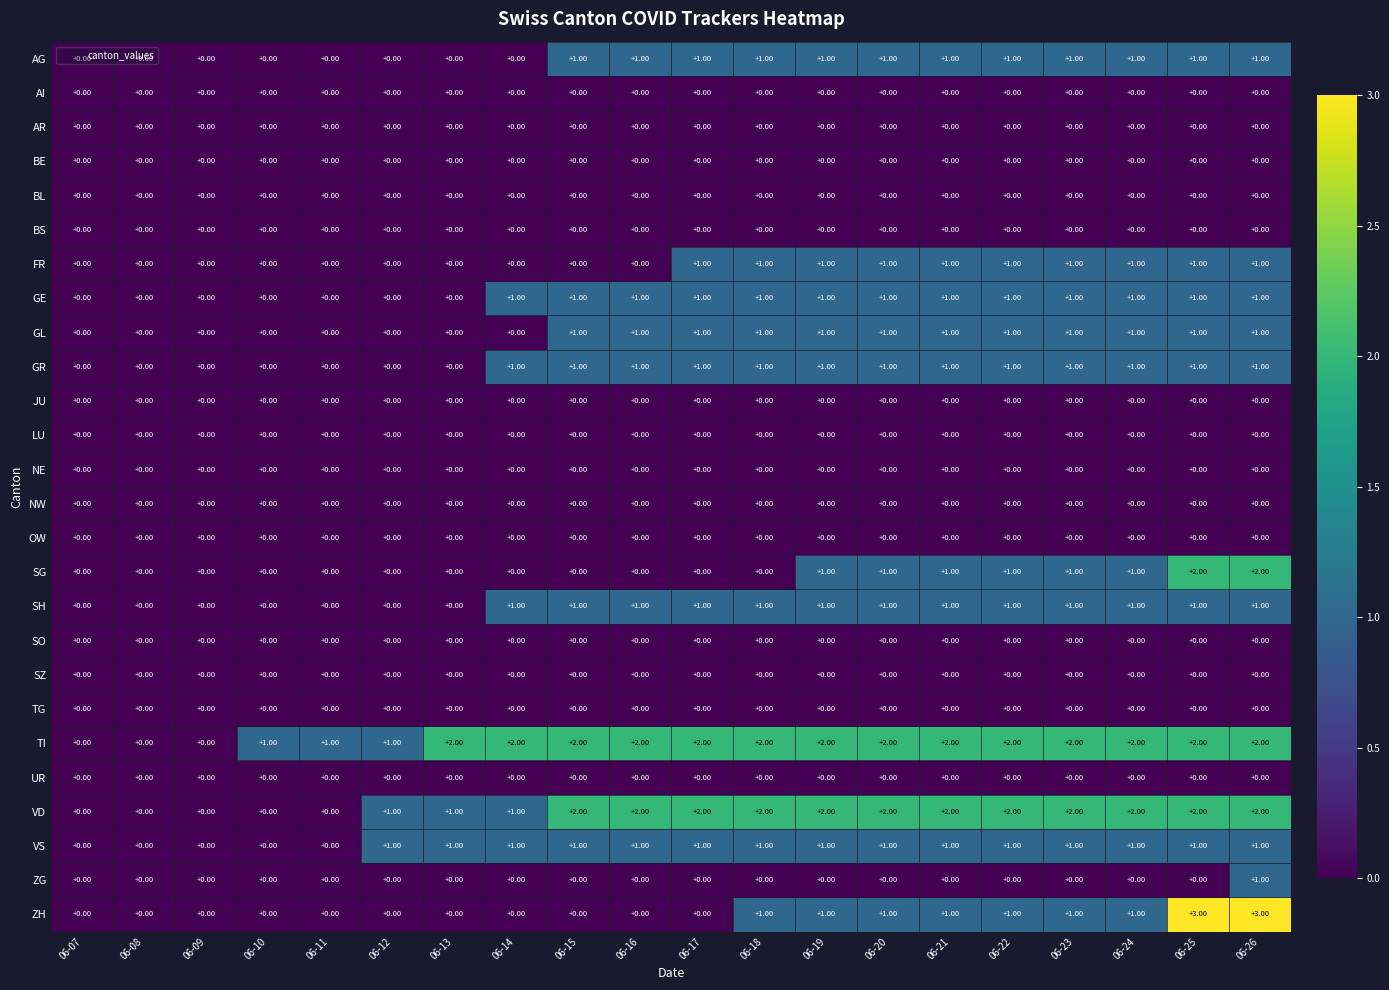

How many data points does each series have?

20